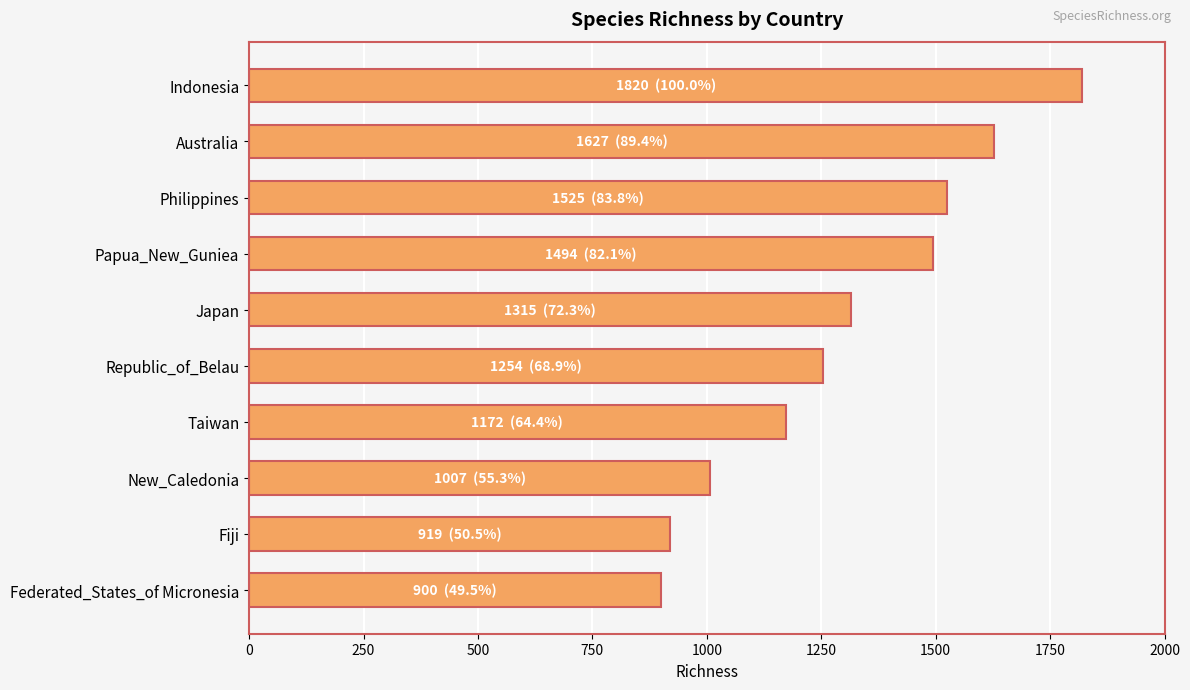

What is the sum of all values?

13033